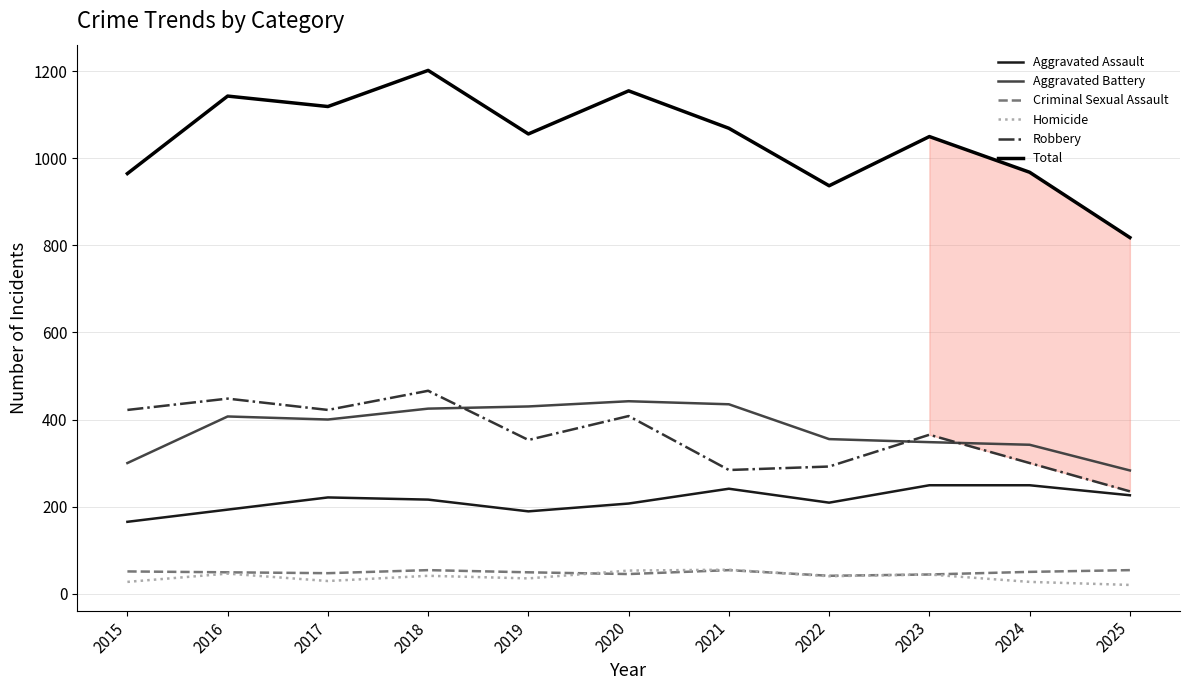

What is the total value across all series at 2020?

2310